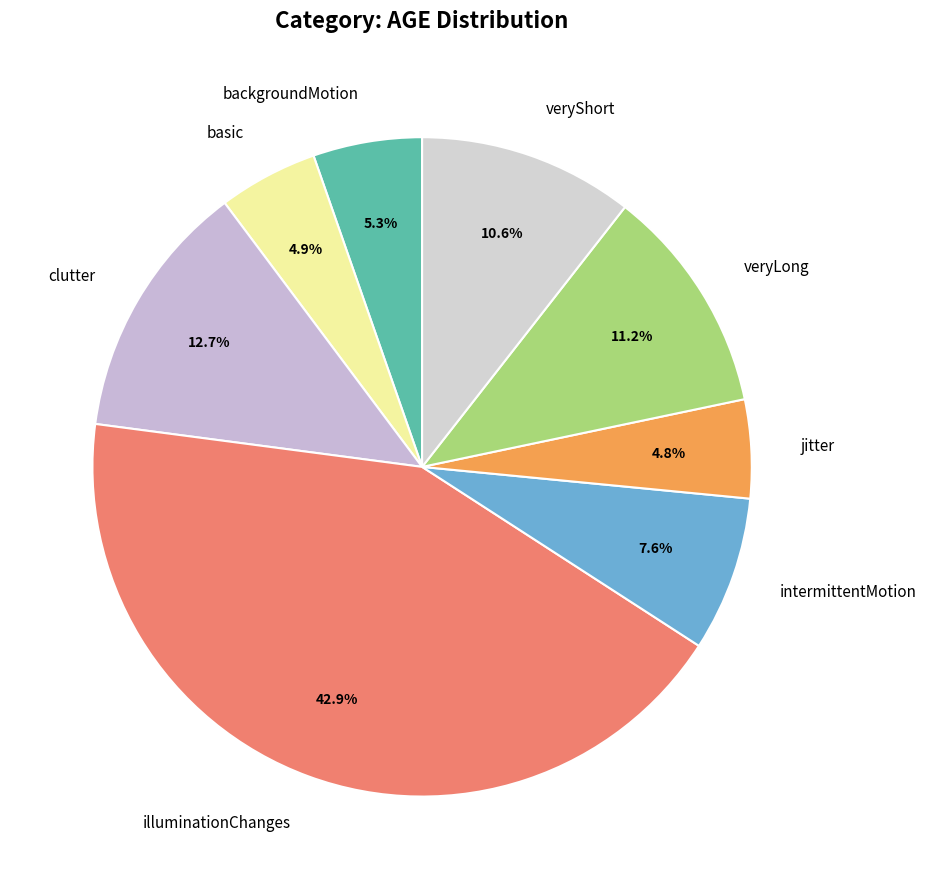

Approximately how many times larger is the value at backgroundMotion compared to veryLong?

0.5